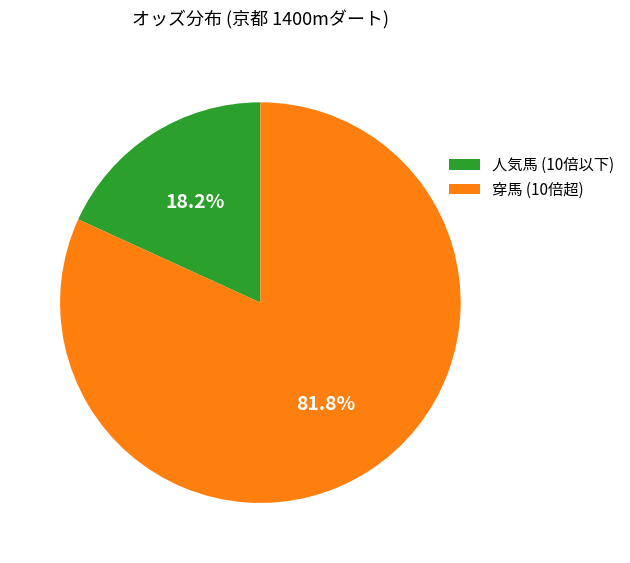

Combined, what portion of the pie is 穿馬 (10倍超) and 人気馬 (10倍以下)?

100.0%